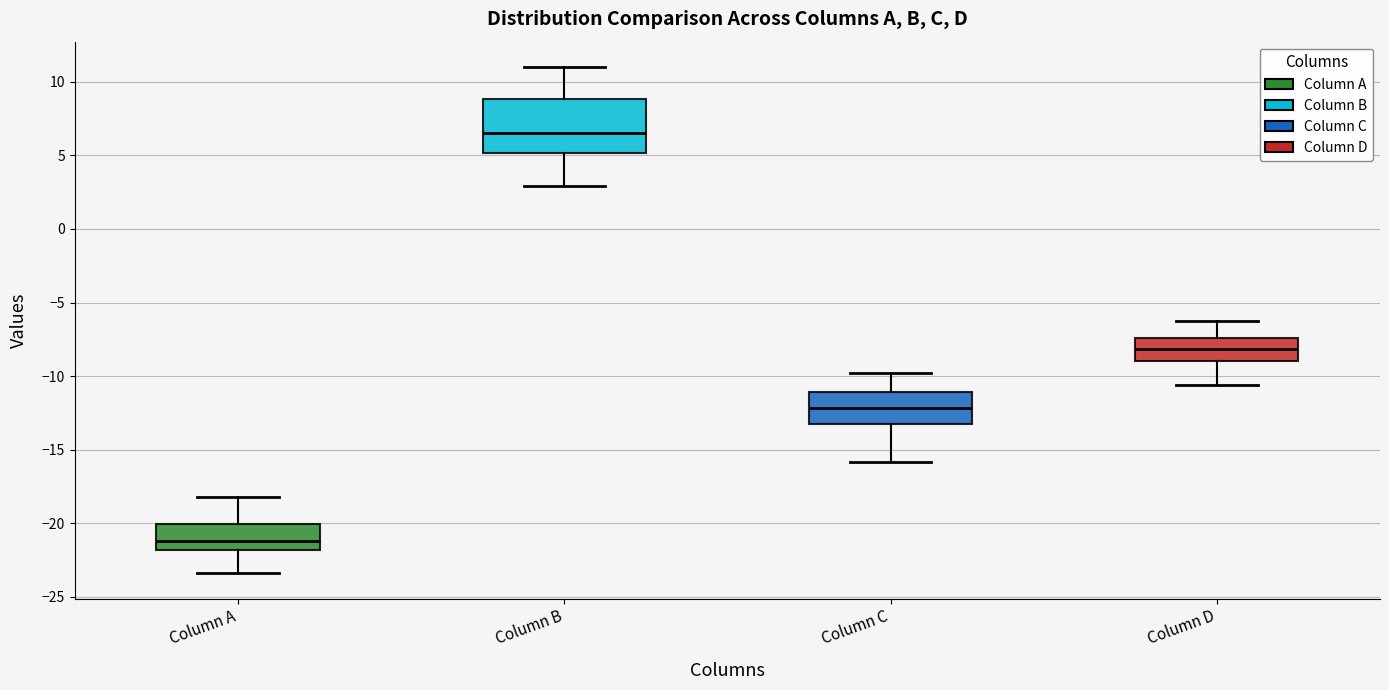

Reading left to right, read every box against the y-axis: the position of its median line, the range the box covers, and the ends of its whiskers. The values are not printed on the chart, so give them approximately, as read against the axis.

Column A: median -21.0, box -22.0 to -20.0, whiskers -23.5 to -18.0
Column B: median 6.5, box 5.0 to 9.0, whiskers 3.0 to 11.0
Column C: median -12.0, box -13.0 to -11.0, whiskers -16.0 to -10.0
Column D: median -8.0, box -9.0 to -7.5, whiskers -10.5 to -6.5